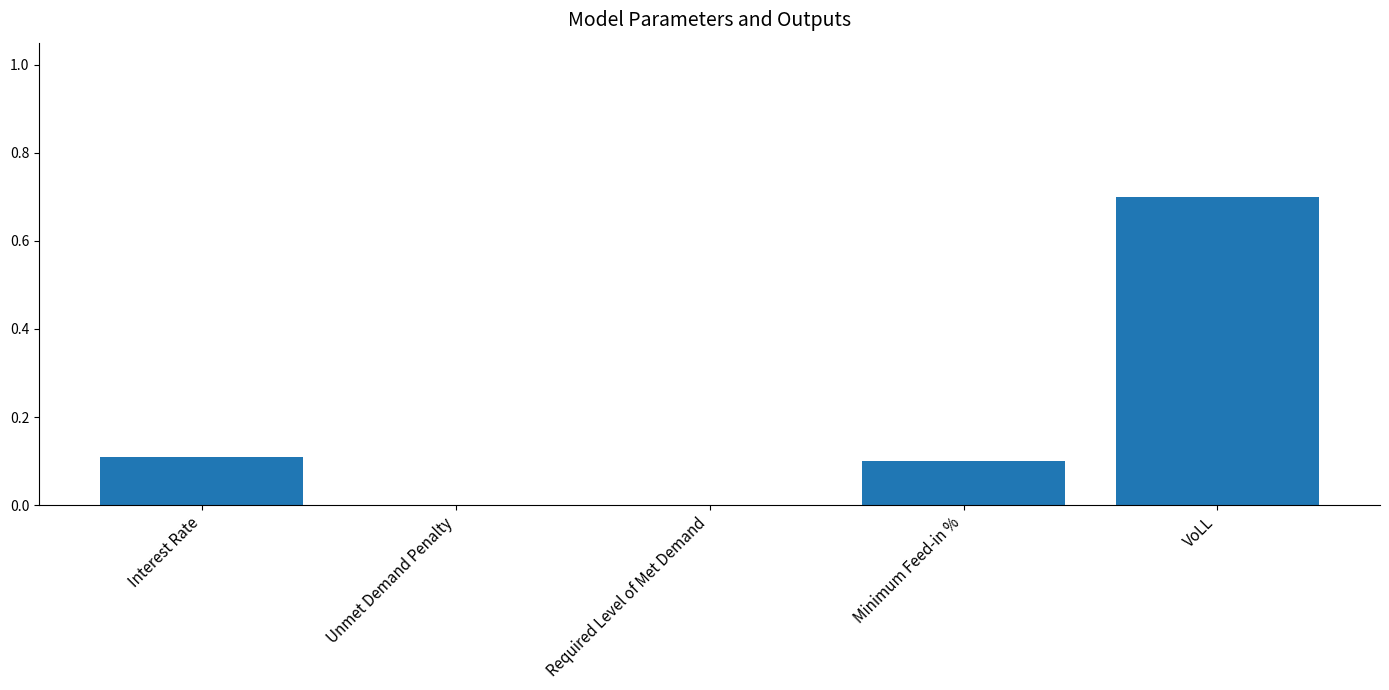

What is the sum of all values?

0.9